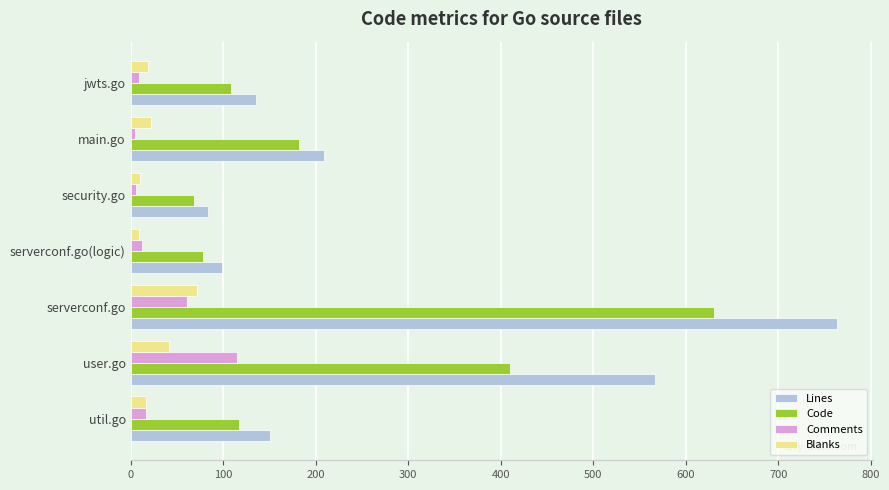

How many series are shown in this chart?

4